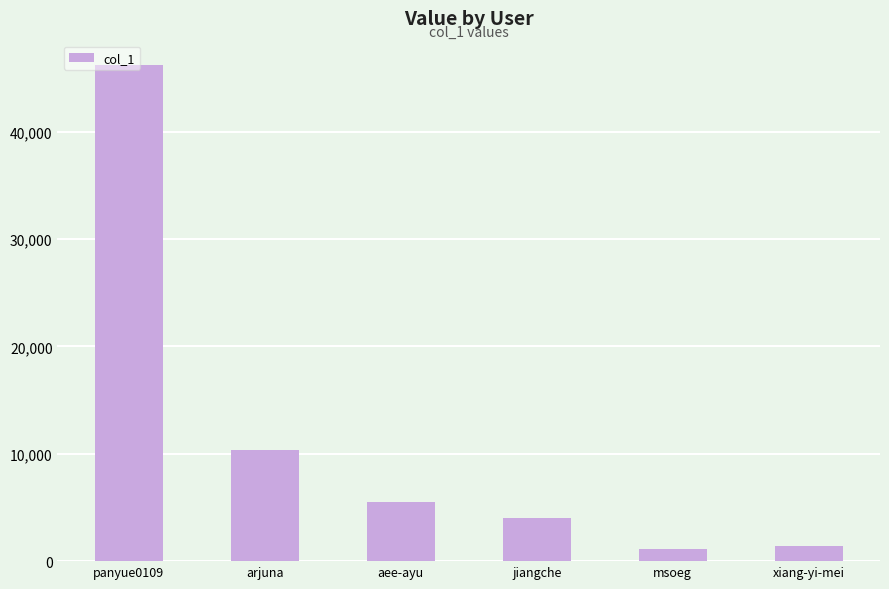

What is the sum of the values at arjuna and msoeg?

11450